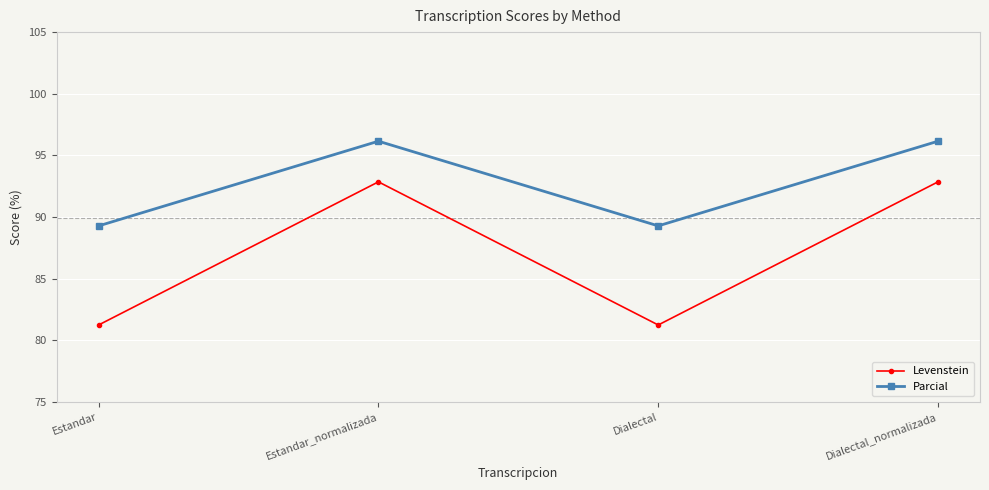

Is the value of Levenstein at Dialectal_normalizada greater than the value of Parcial at Dialectal?

Yes